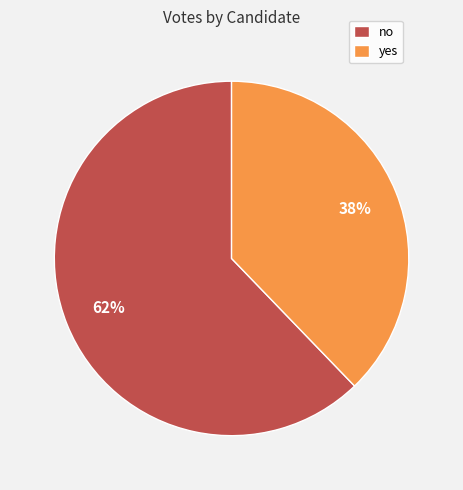

To the nearest percent, what is the average slice percentage?

50%